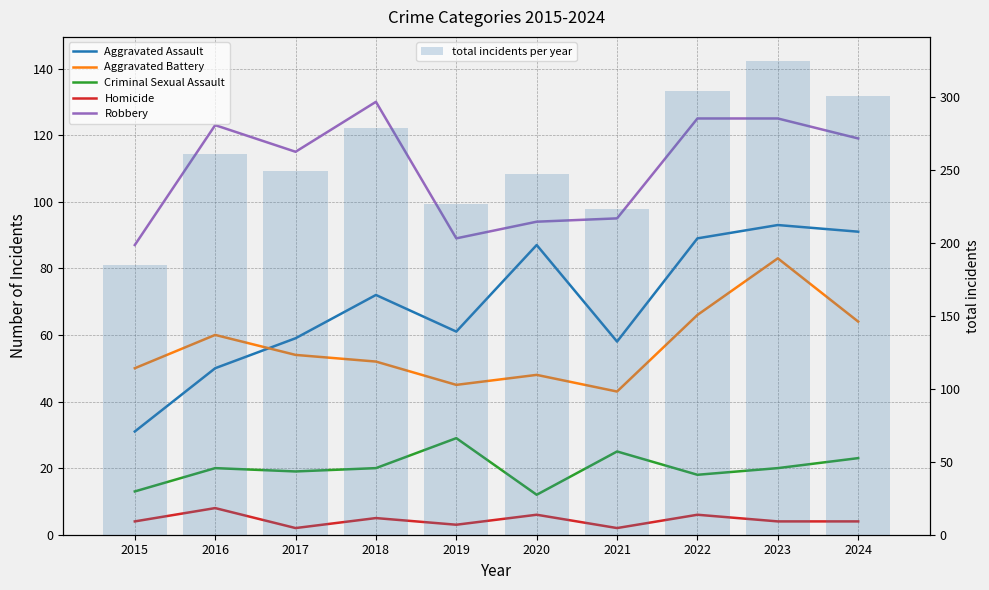

At which label does Homicide first exceed 4?

2016